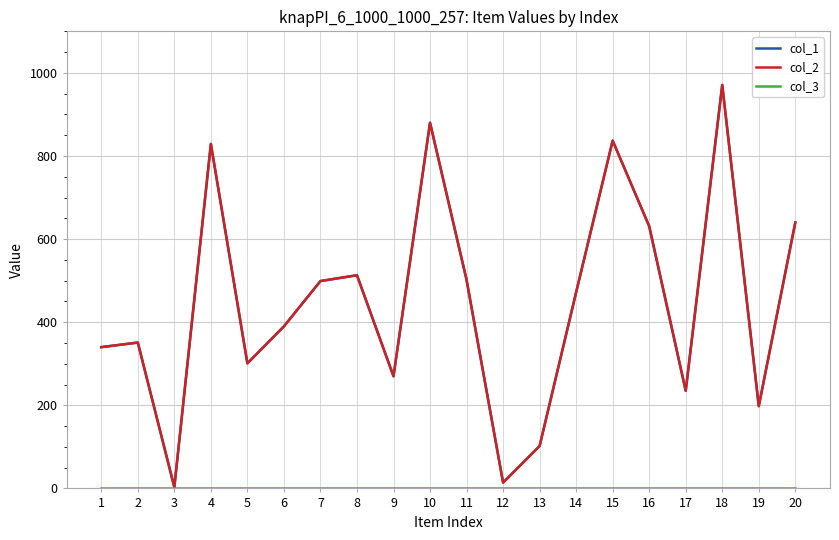

At which category does col_1 reach its first local valley?

3